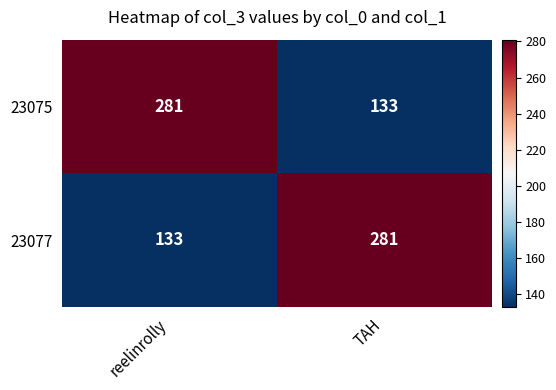

At which label does 23077 reach its minimum?

reelinrolly